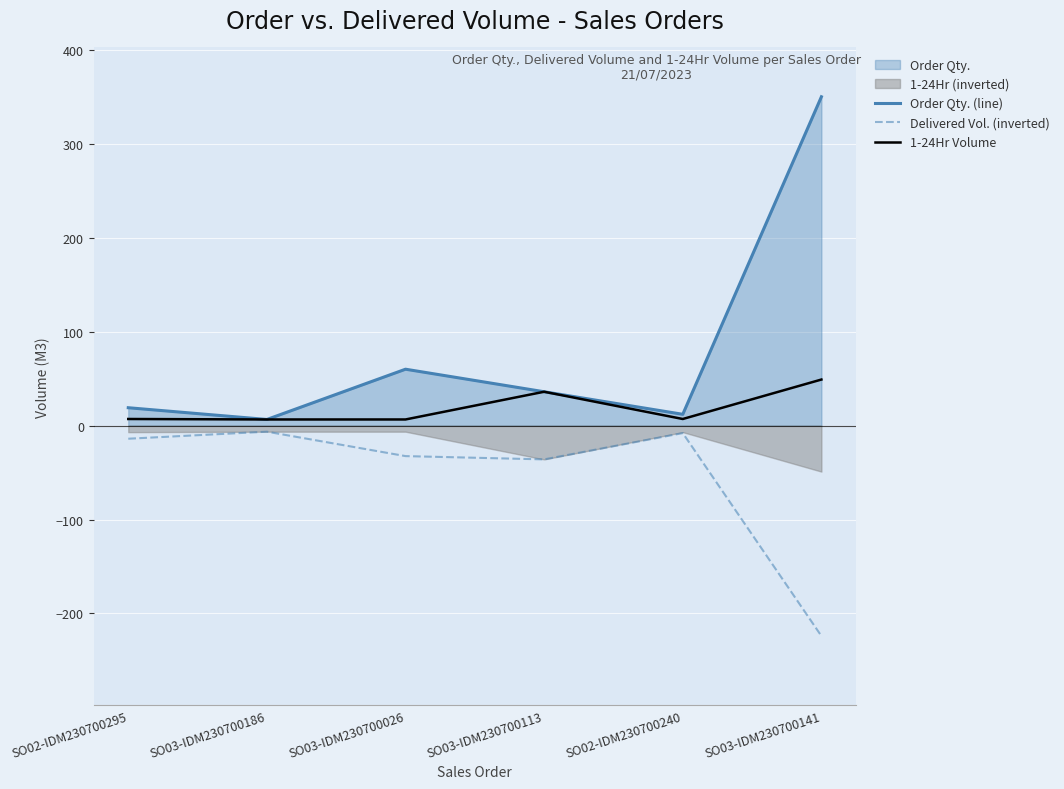

At SO02-IDM230700240, list the series in order from smallest to largest.

Delivered Vol. (inverted), 1-24Hr Volume, Order Qty. (line)